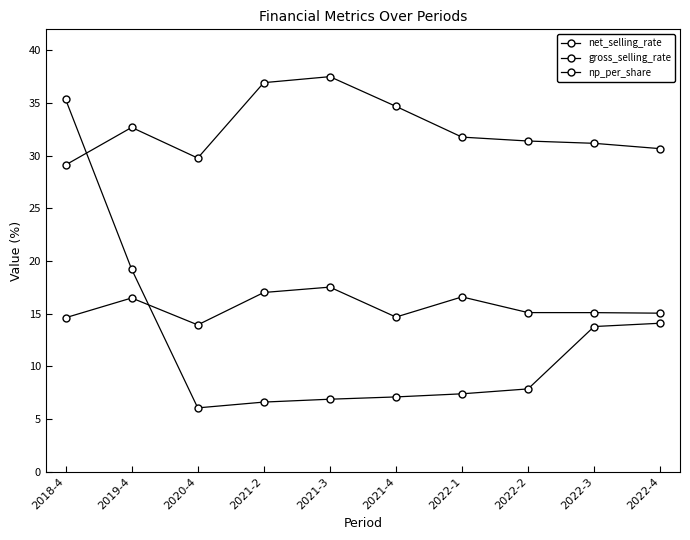

True or false: net_selling_rate and gross_selling_rate intersect in this chart.

False